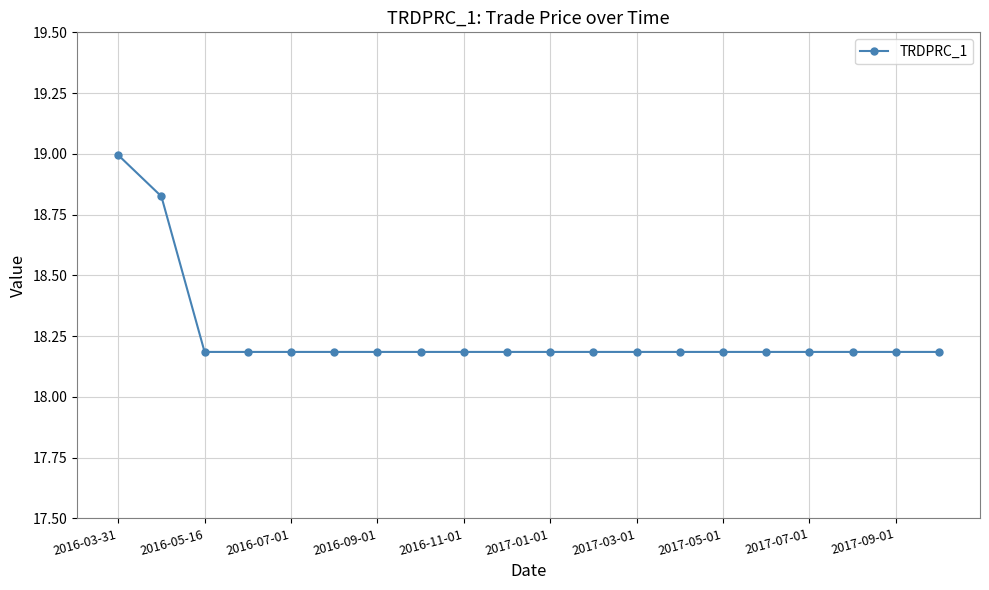

What is the value of the 14th point from the left?

18.2